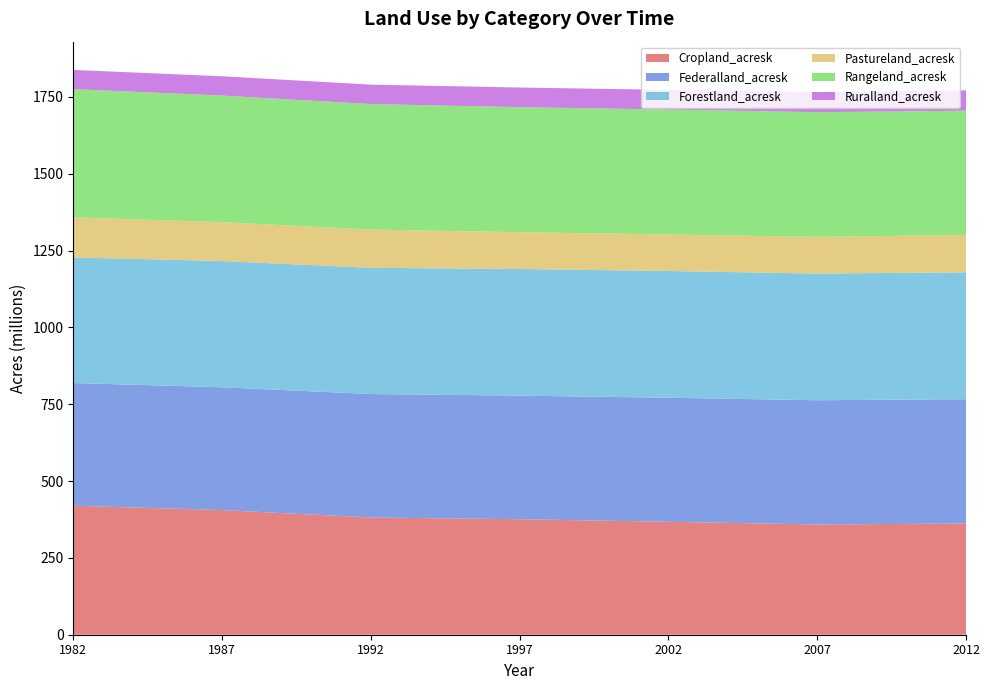

Reading right to left, transcribe all the data shown in this chart.

Cropland_acresk: 2012=361765.0	2007=358786.0	2002=367470.5	1997=375864.0	1992=381450.3	1987=405583.6	1982=419711.7
Federalland_acresk: 2012=404582.6	2007=404096.2	2002=403574.9	1997=402025.6	1992=401670.6	1987=399549.3	1982=399128.5
Forestland_acresk: 2012=412705.6	2007=412162.4	2002=412413.7	1997=411963.7	1992=410724.0	1987=410698.3	1982=408769.8
Pastureland_acresk: 2012=121693.1	2007=119433.8	2002=118722.7	1997=119712.7	1992=124371.3	1987=126303.4	1982=130264.9
Rangeland_acresk: 2012=404044.6	2007=405568.4	2002=406378.5	1997=406921.4	1992=408321.6	1987=411972.8	1982=417288.5
Ruralland_acresk: 2012=66392.2	2007=65602.7	2002=64069.8	1997=63888.2	1992=63256.5	1987=62871.7	1982=62501.5